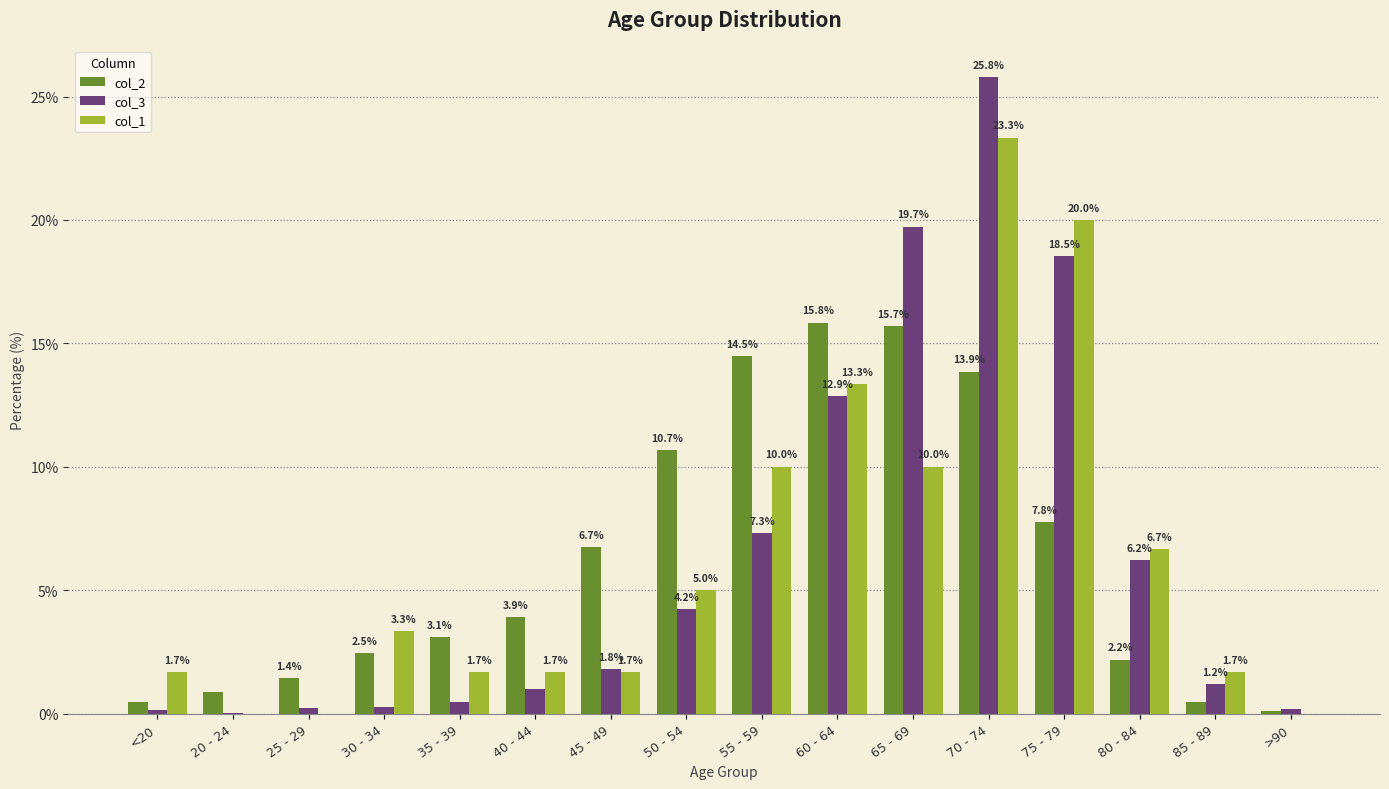

What is the greatest value displayed?

25.8